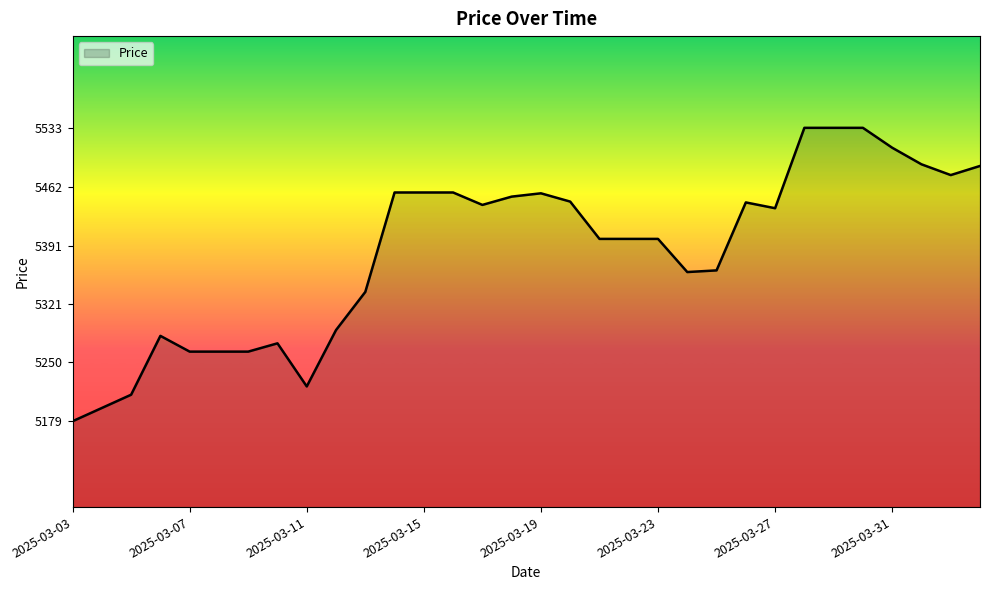

What is the greatest value displayed?

5533